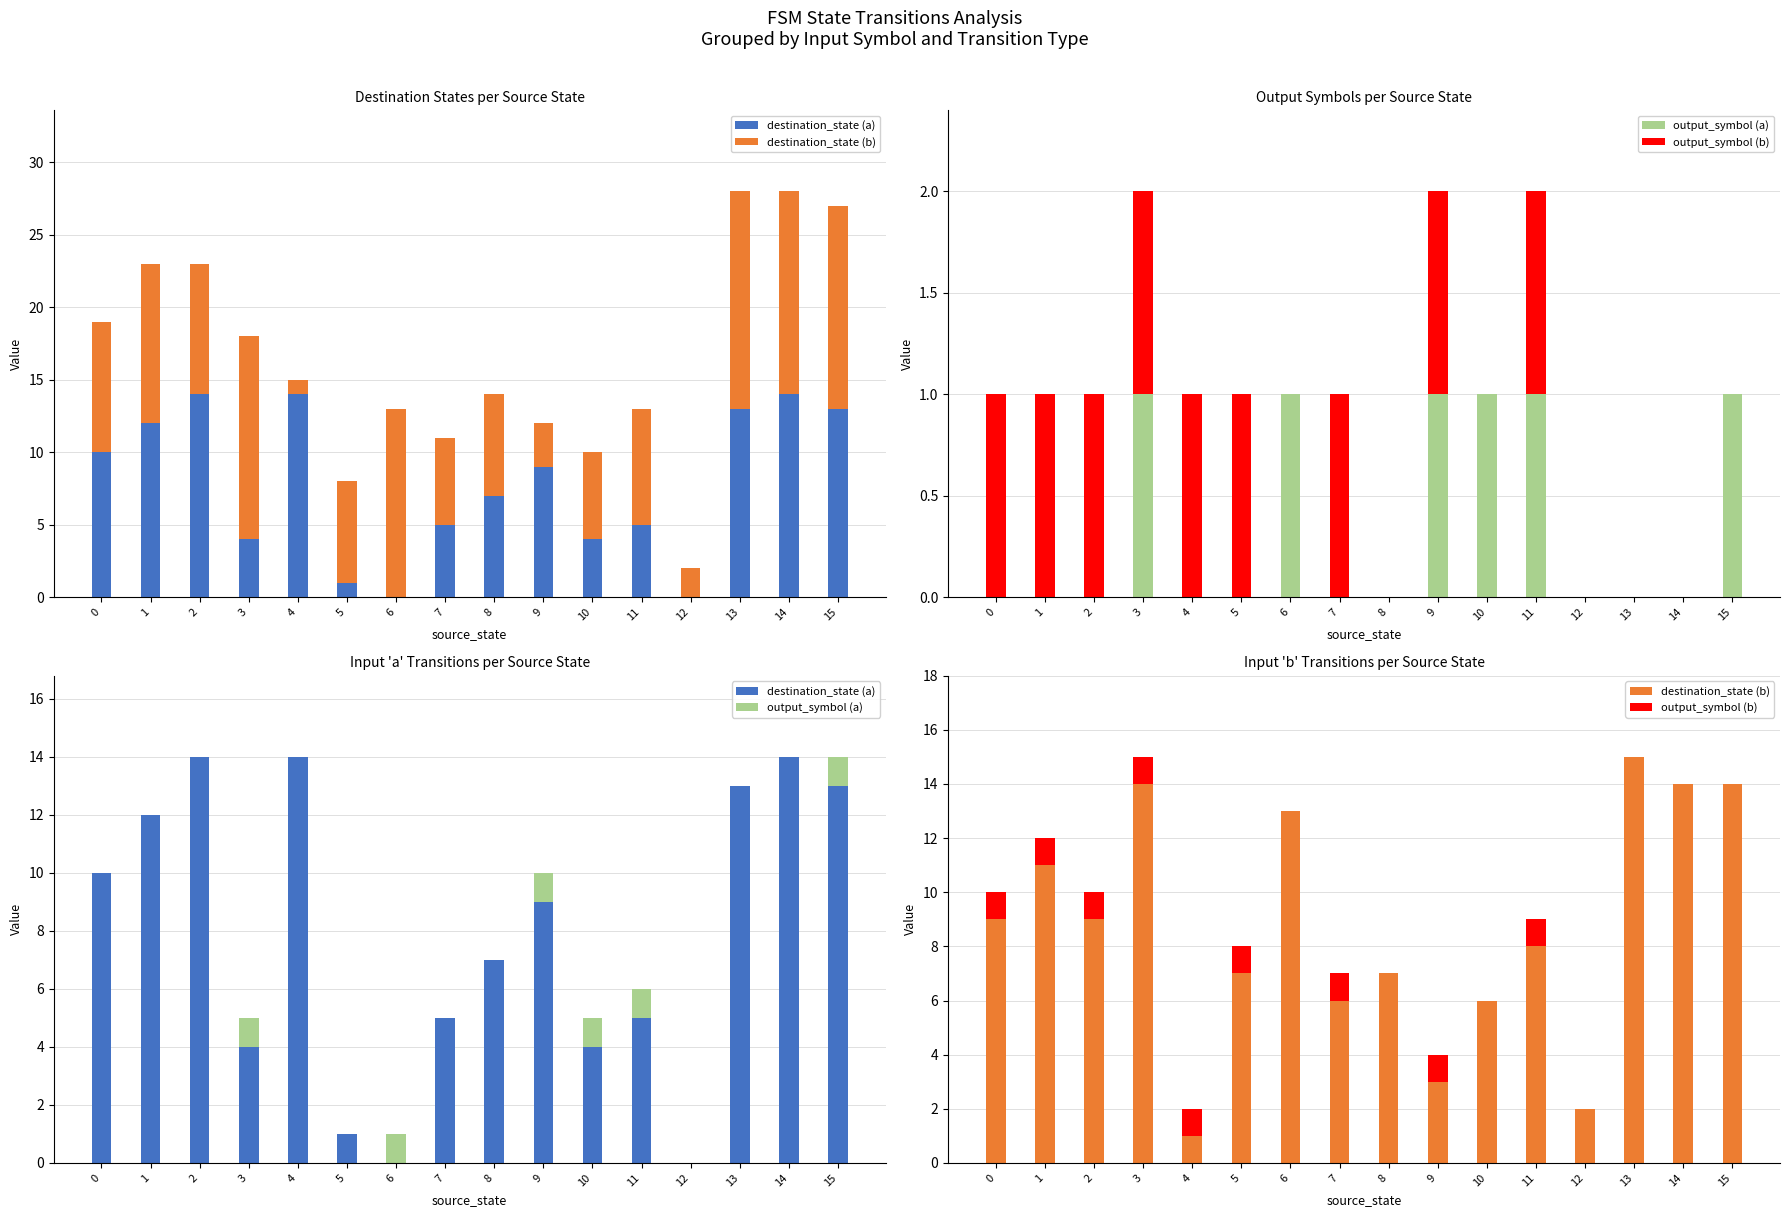

Between 7 and 9, which is larger?

9